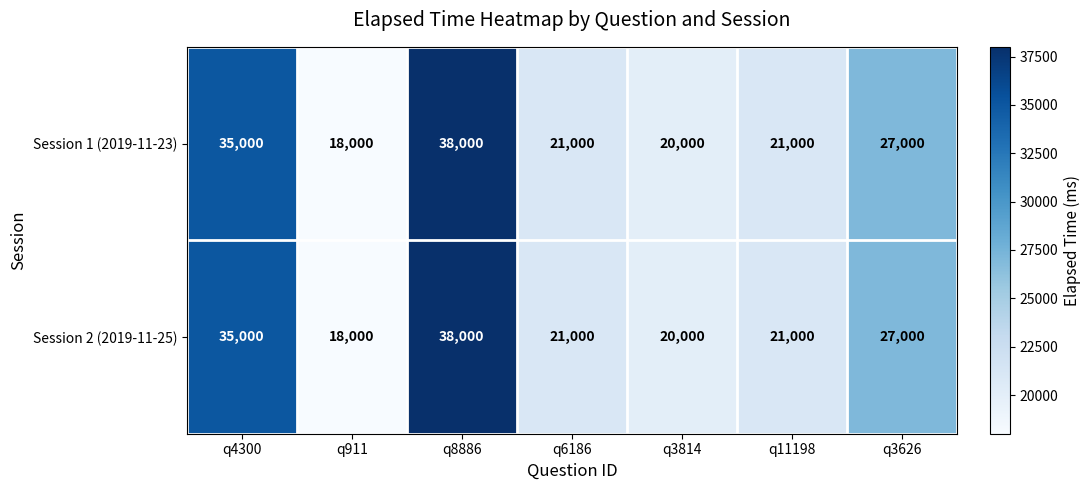

At which category is the sum across all series the highest?

q8886